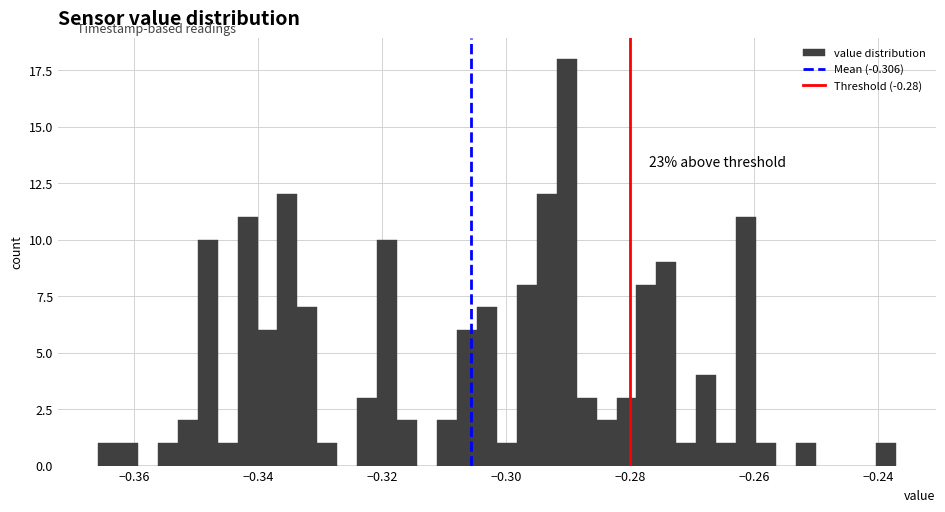

Around what value on the x-axis is the tallest bar? Give the approximate position of its centre, as read against the axis.

-0.290